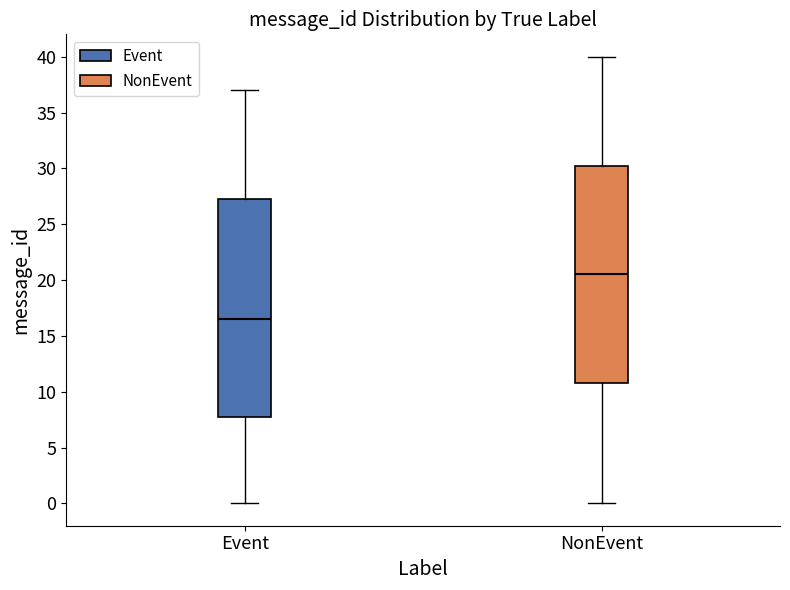

Reading left to right, read every box against the y-axis: the position of its median line, the range the box covers, and the ends of its whiskers. The values are not printed on the chart, so give them approximately, as read against the axis.

Event: median 16.5, box 8.0 to 27.5, whiskers 0.0 to 37.0
NonEvent: median 20.5, box 11.0 to 30.5, whiskers 0.0 to 40.0